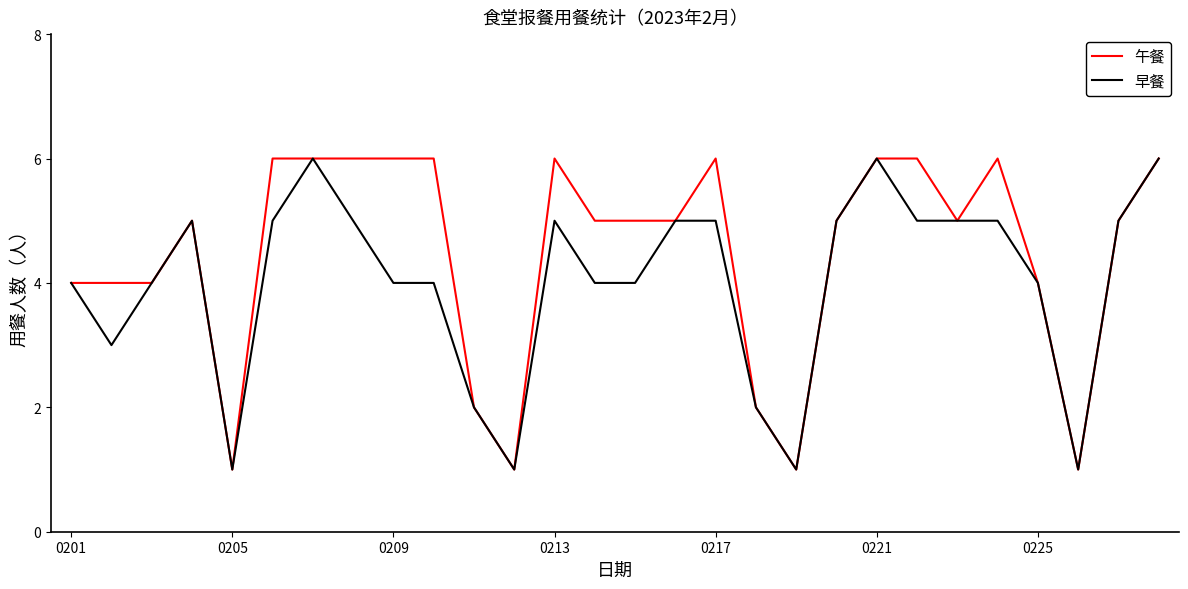

Count the number of categories in the chart.

28